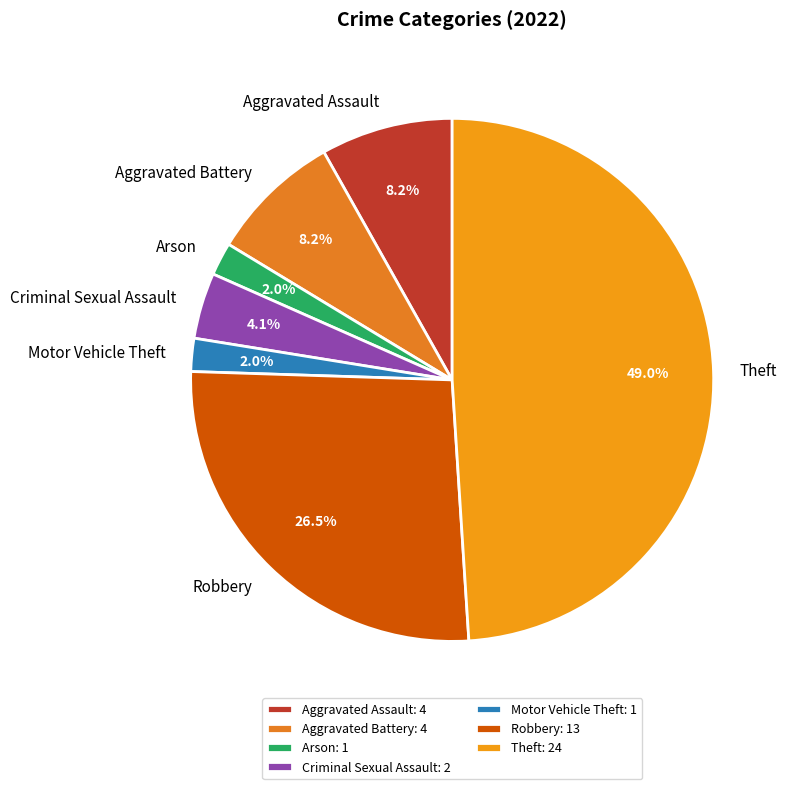

Which has a higher value, Criminal Sexual Assault or Aggravated Assault?

Aggravated Assault